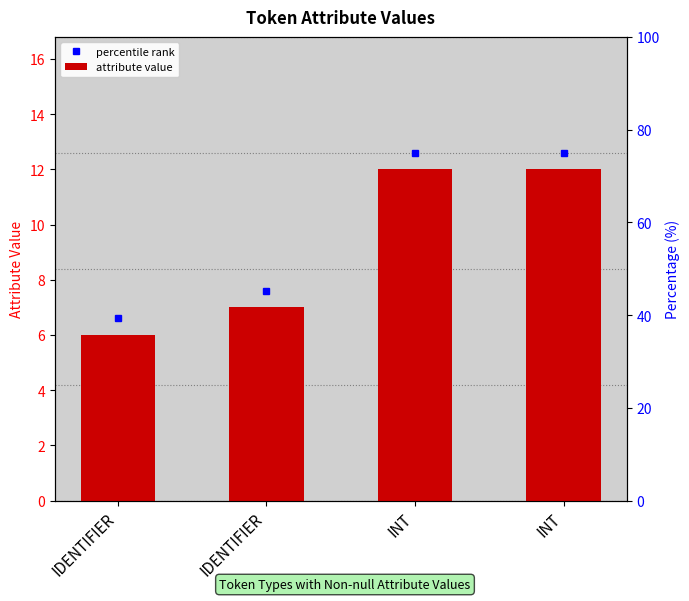

Count the values in the range 7 to 12.

3